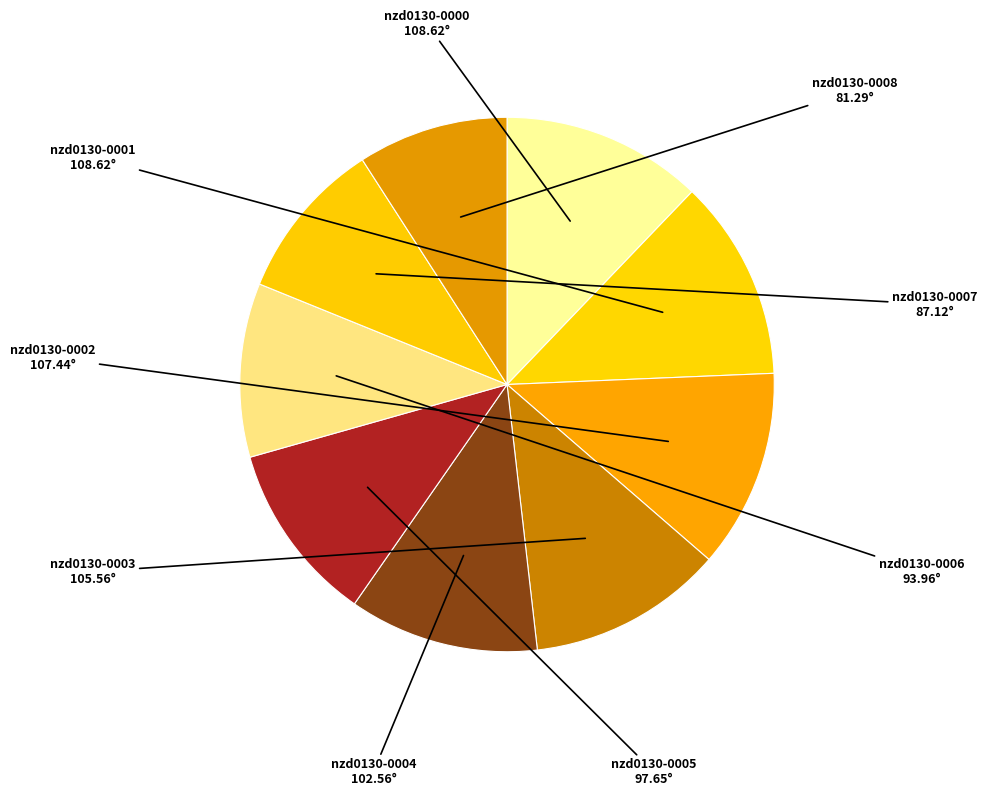

How many slices are in this pie chart?

9